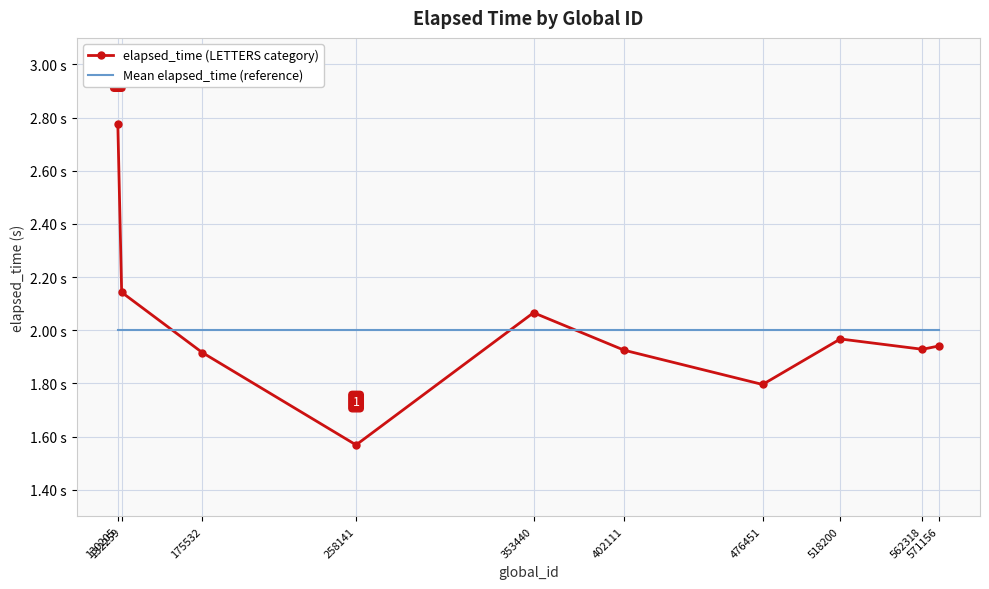

What are all the series names shown in the legend?

elapsed_time (LETTERS category), Mean elapsed_time (reference)